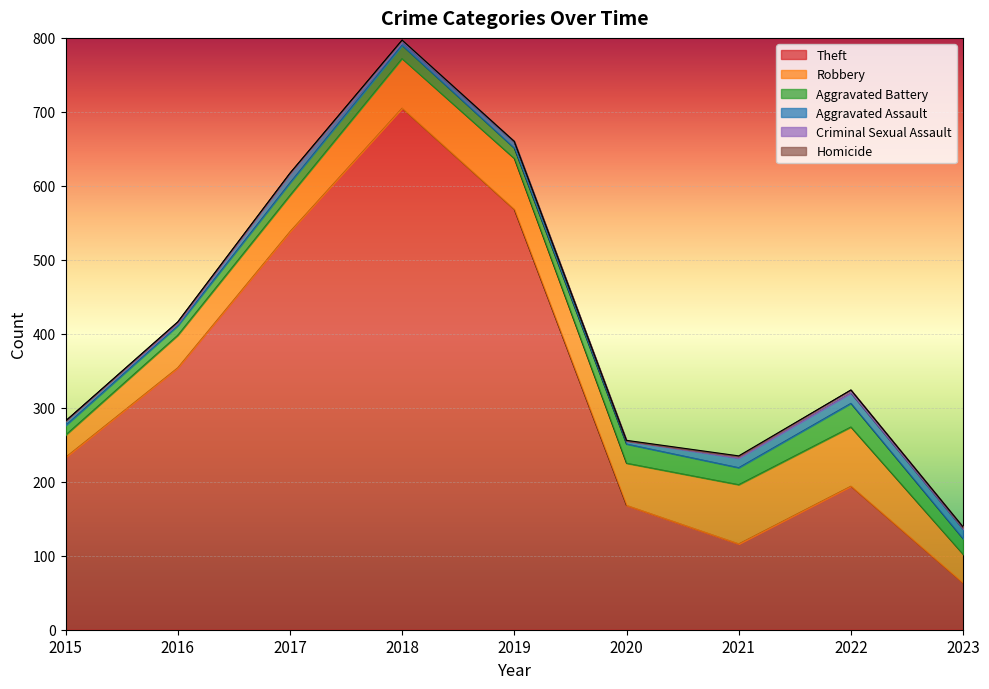

True or false: Aggravated Battery and Theft intersect in this chart.

False